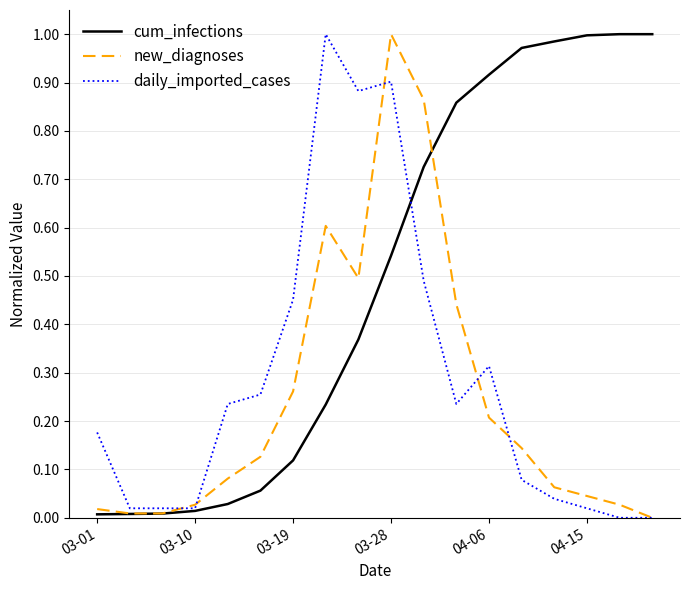

Which series has the largest total across all categories?

cum_infections